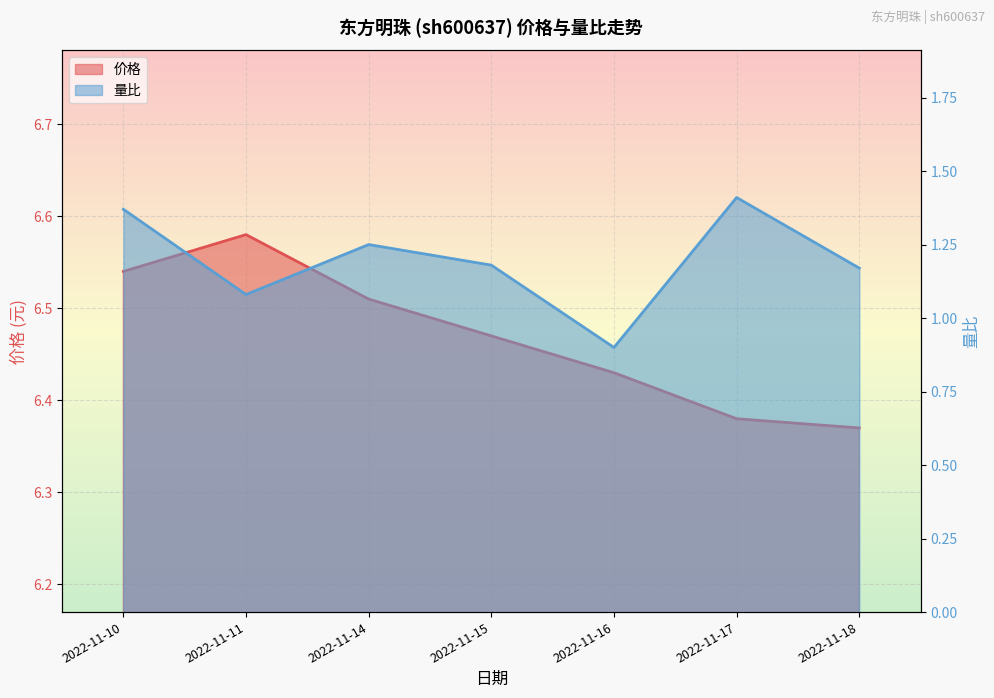

What are all the series names shown in the legend?

价格, 量比